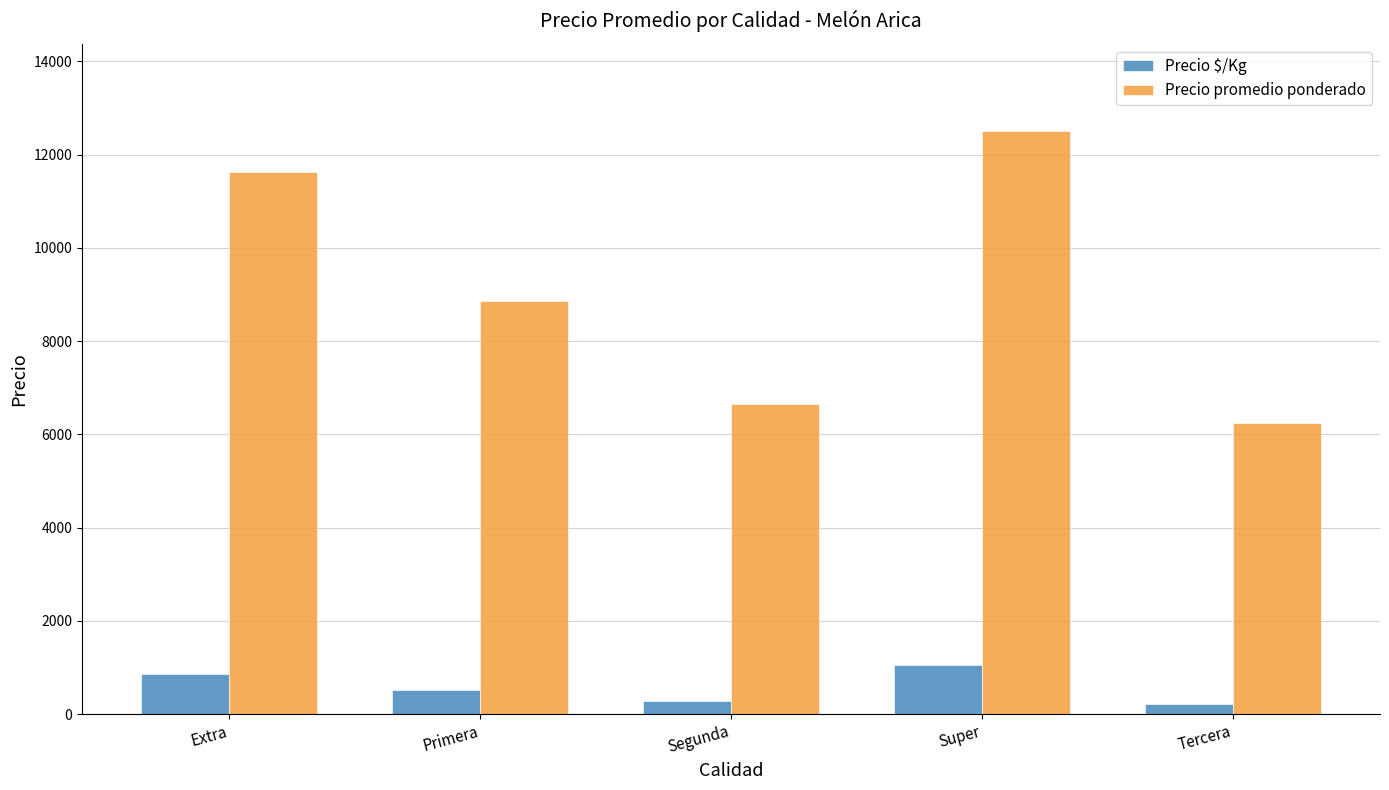

Which series has the largest total across all categories?

Precio promedio ponderado